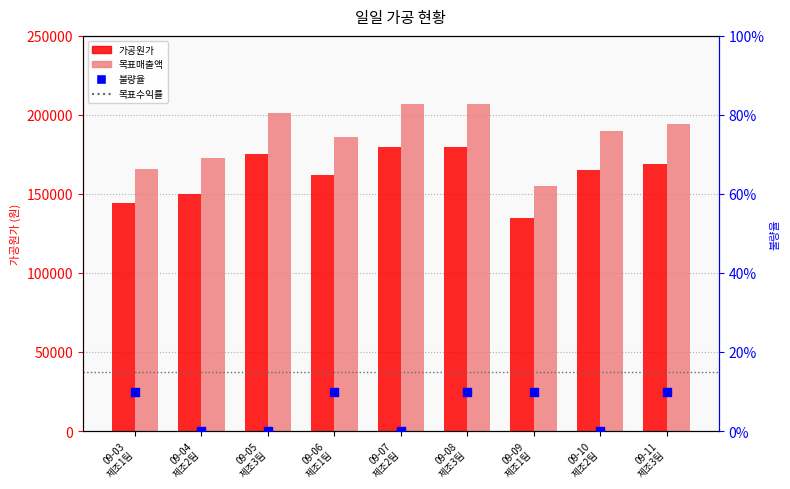

Which series has the largest total across all categories?

목표매출액